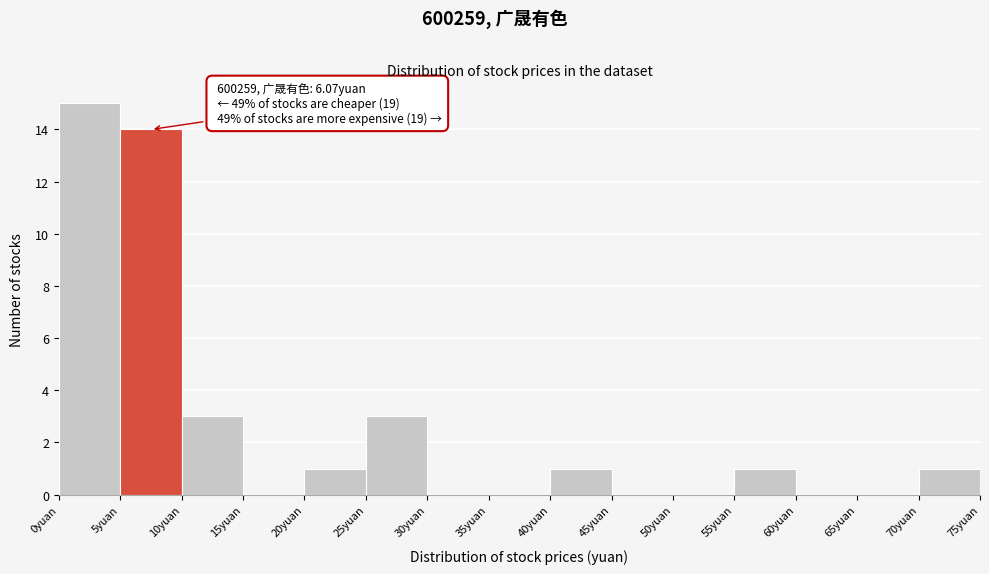

Over which range of the x-axis is the bar tallest?

0 to 5